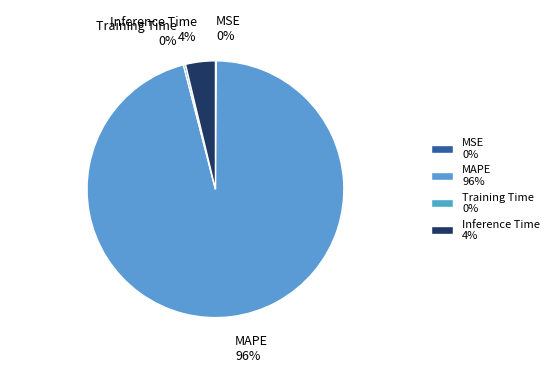

To the nearest percent, what is the average slice percentage?

25%